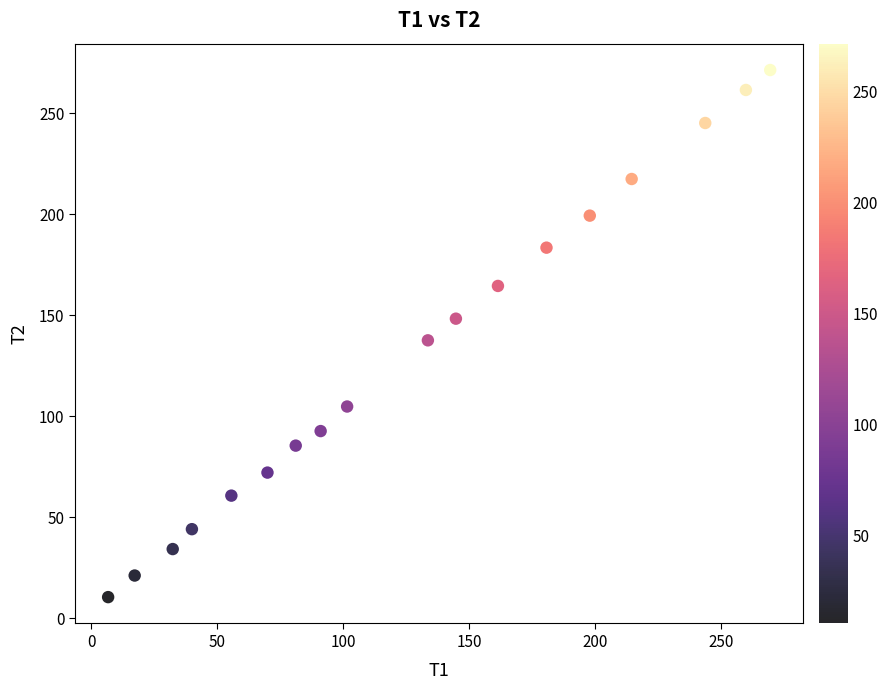

What is the range of X values (max minus min)?

262.7